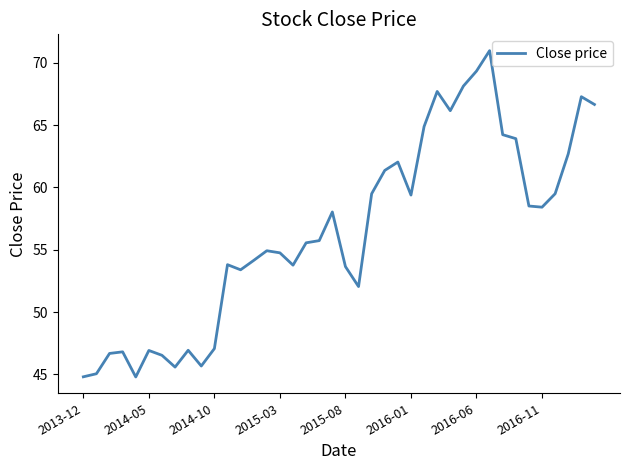

What is the difference between the maximum and minimum values?

26.2